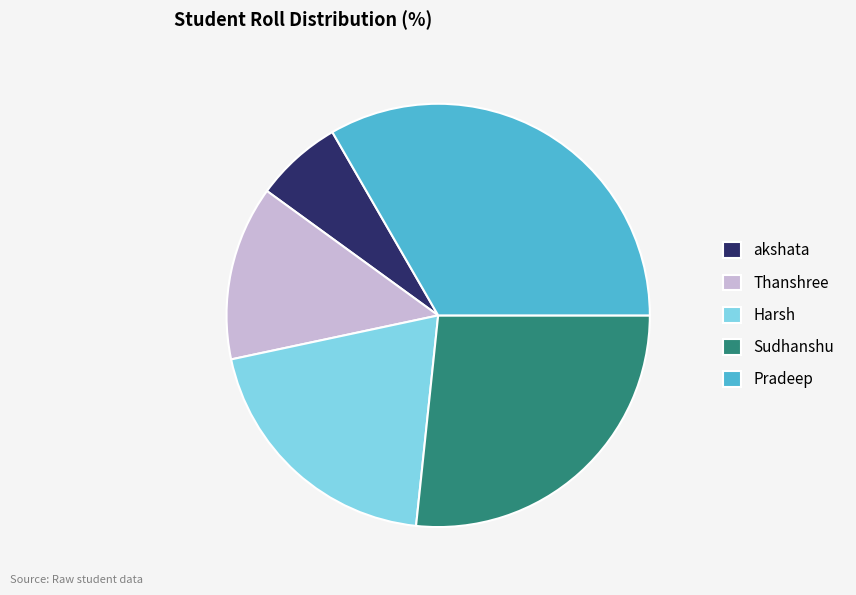

Do Thanshree and Pradeep together represent more than half of the pie?

No